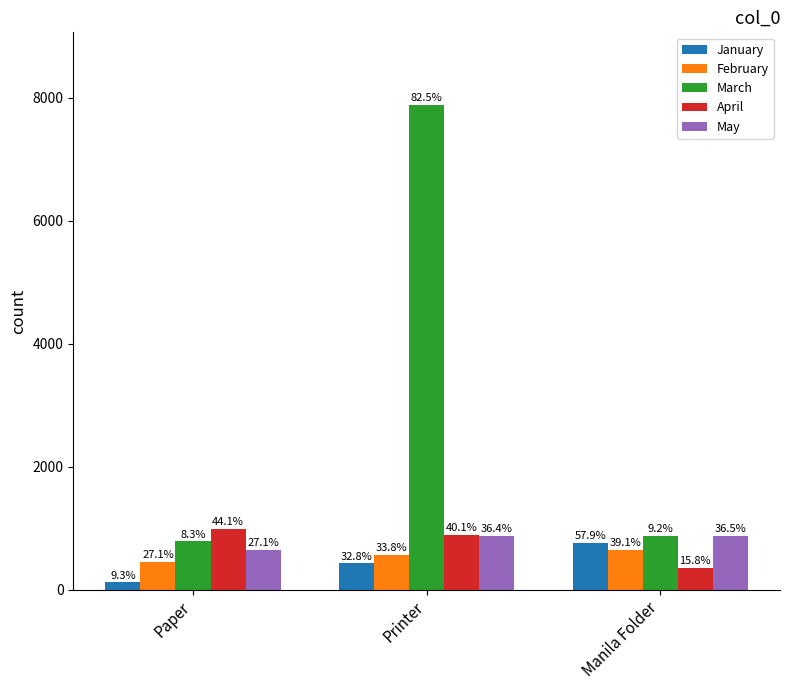

Reading left to right, extract all data points from this chart.

January: 123	432	763
February: 456	567	657
March: 789	7885	879
April: 987	898	353
May: 654	877	879